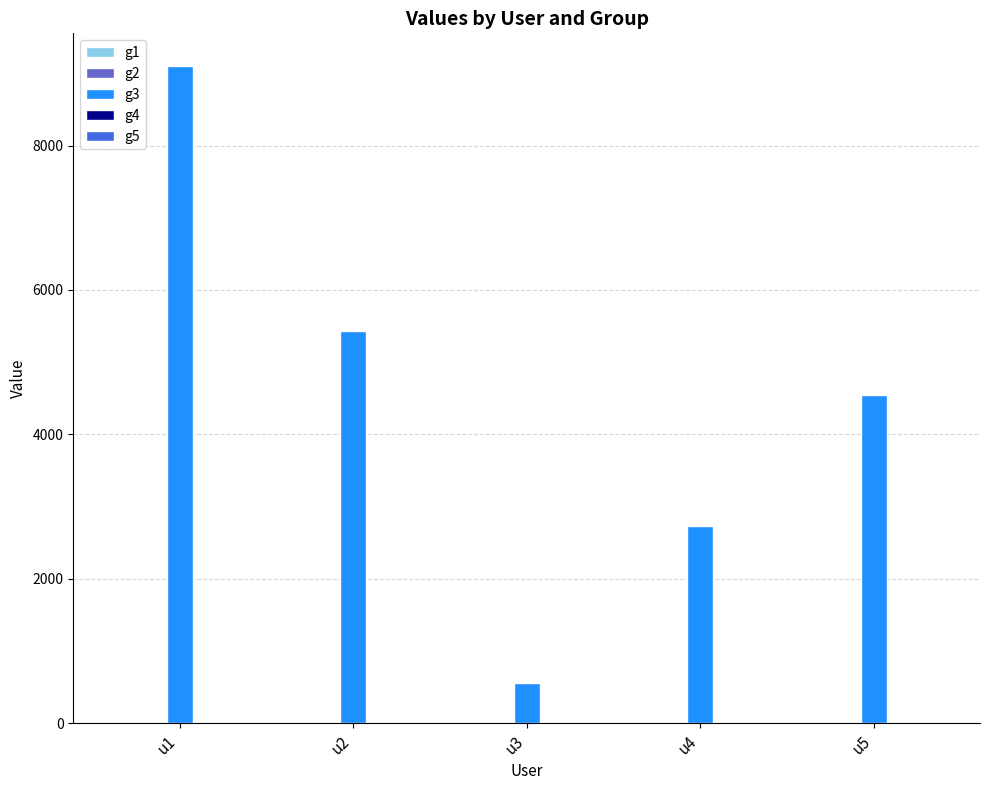

What is the change in value from u1 to u4?

-6375